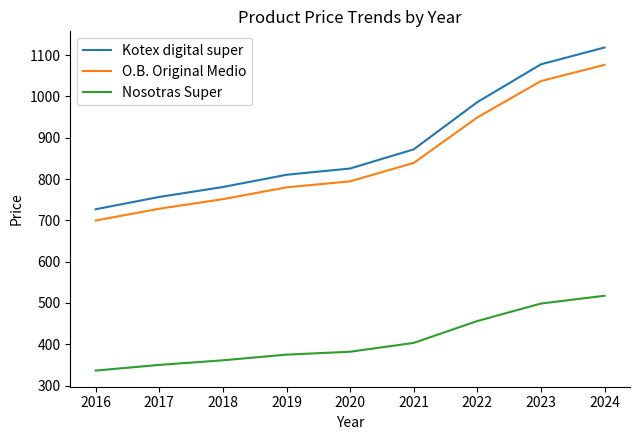

True or false: Kotex digital super and O.B. Original Medio cross at least once.

False